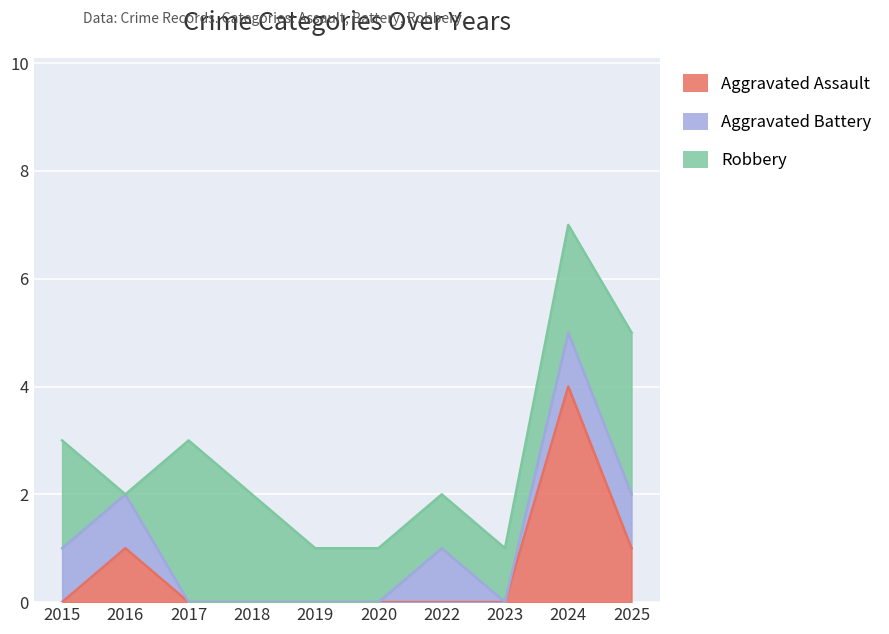

At 2024, list the series in order from smallest to largest.

Aggravated Battery, Robbery, Aggravated Assault